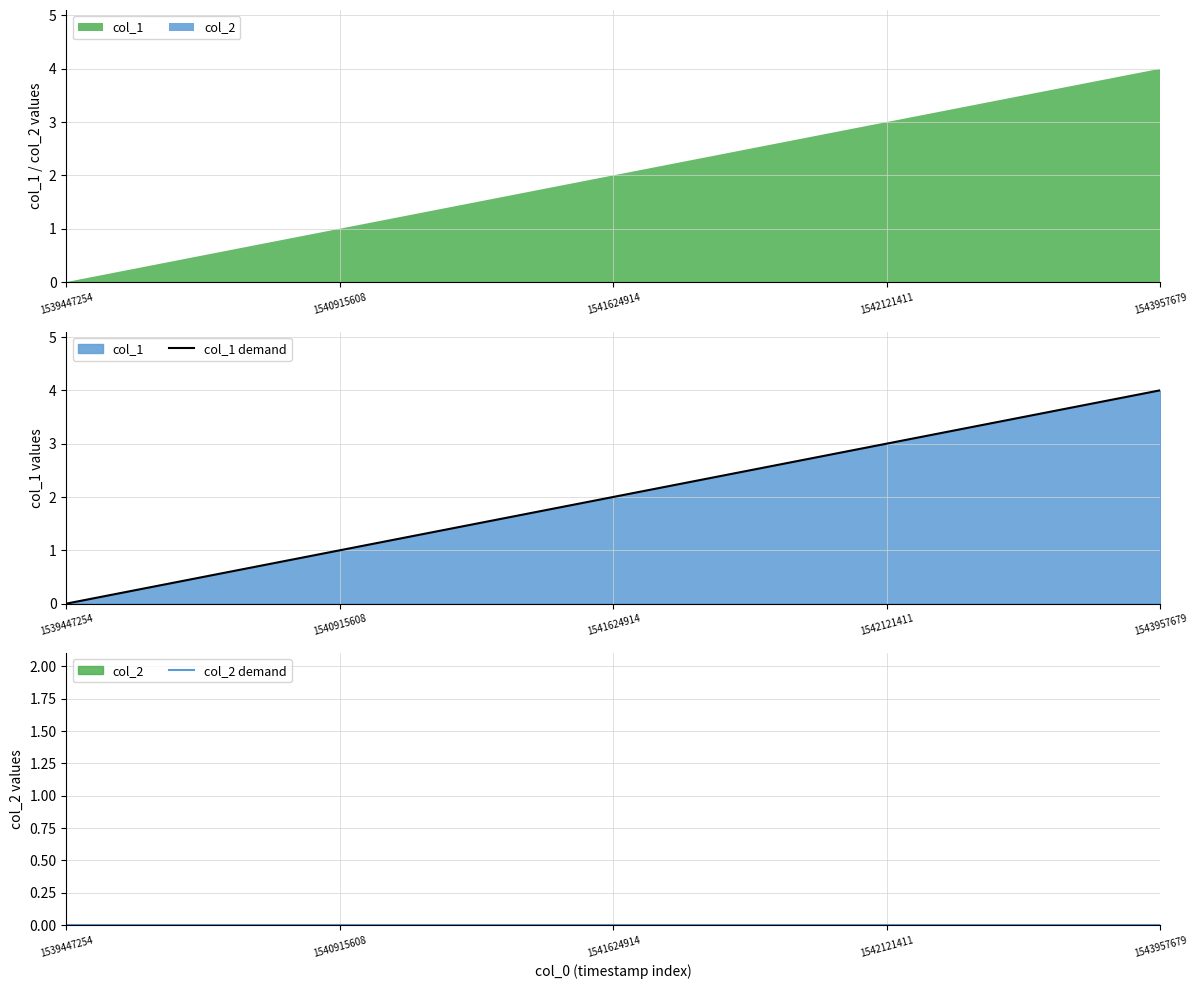

True or false: col_1 demand has more than 0 interior local peaks.

False